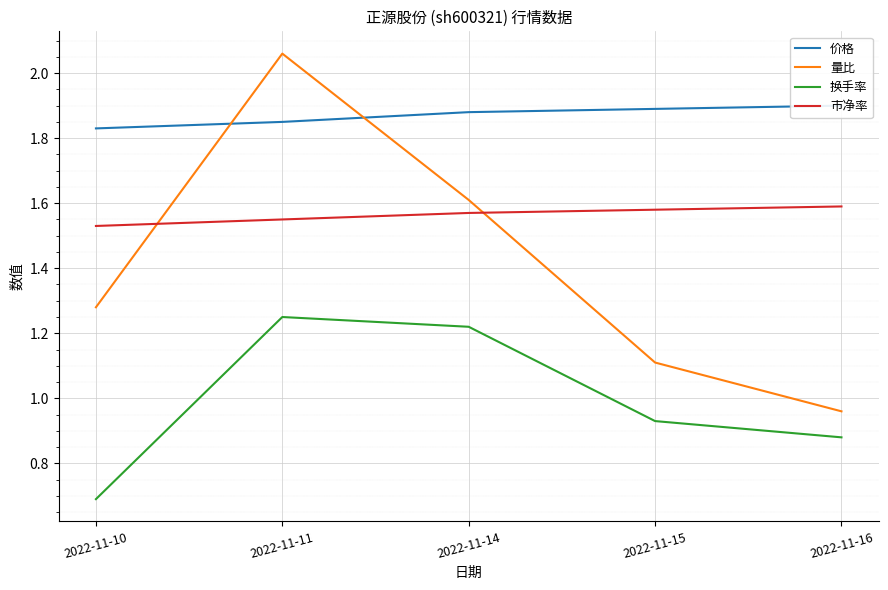

What is the sum of all 市净率 values?

7.8